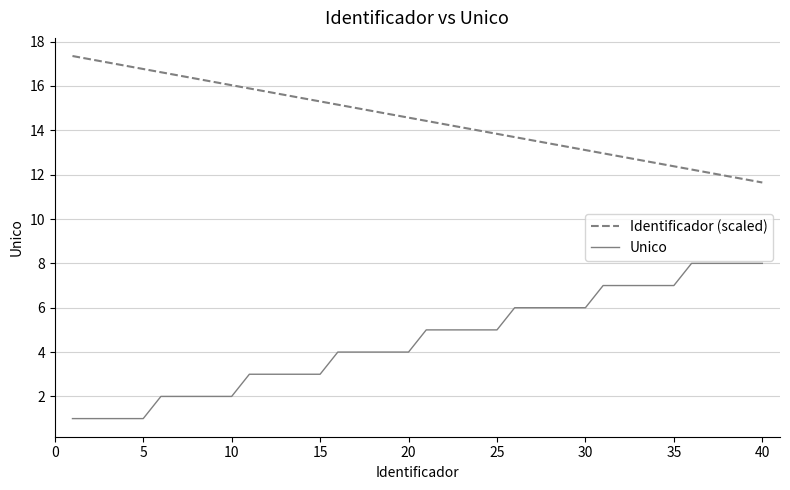

Which series has the largest total across all categories?

Identificador (scaled)